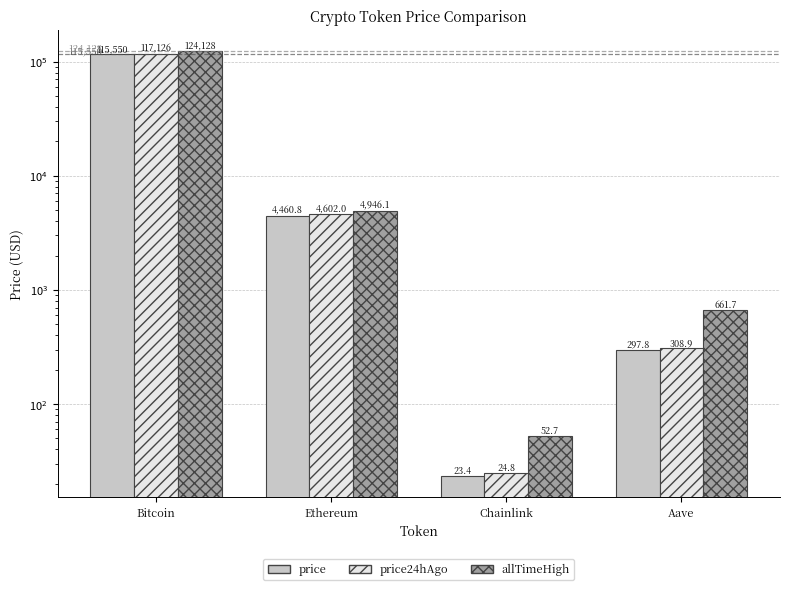

What is the total value across all series at Chainlink?

100.8